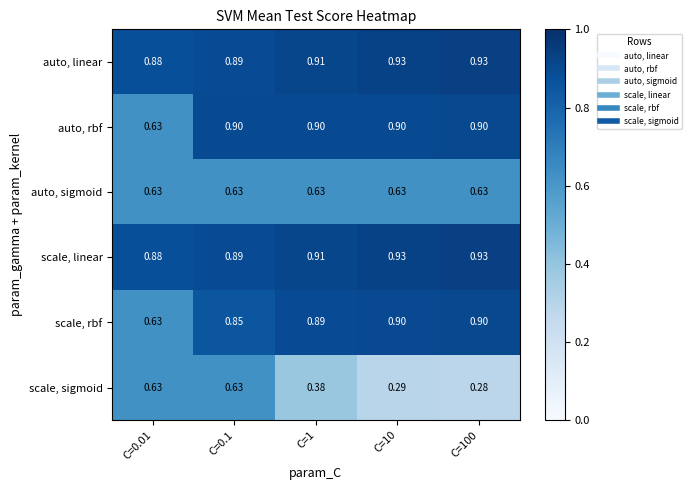

At which category is the sum across all series the highest?

C=0.1